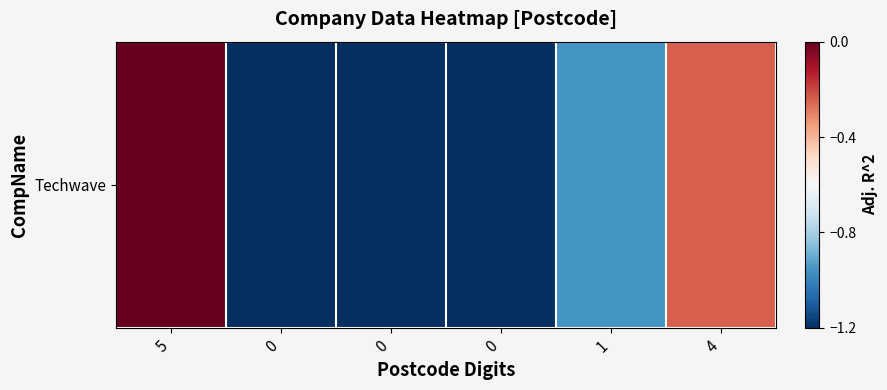

Which has a higher value, 5 or 0?

5